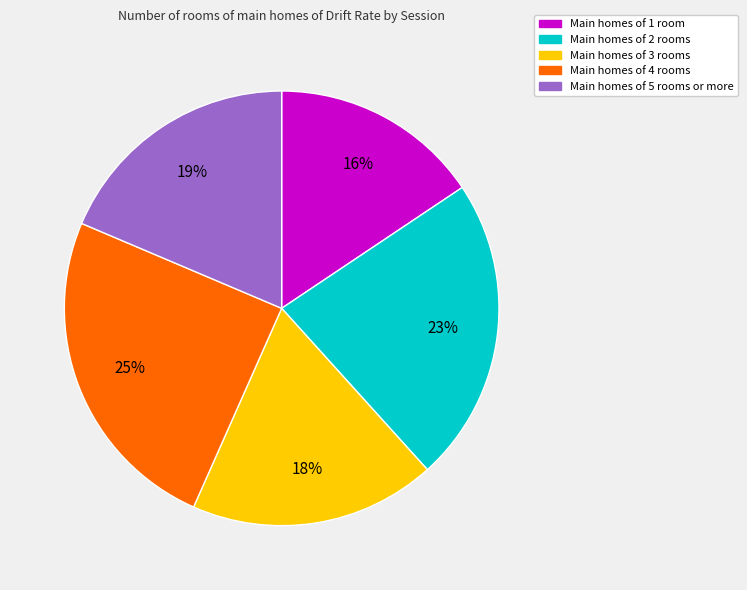

Which has a higher value, Main homes of 1 room or Main homes of 2 rooms?

Main homes of 2 rooms